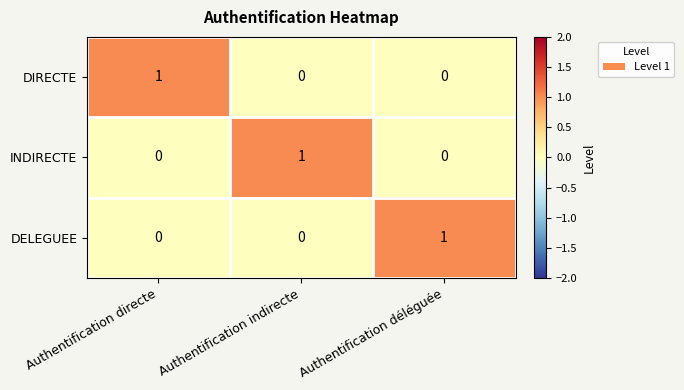

True or false: DELEGUEE has a value of -1 at Authentification indirecte.

False